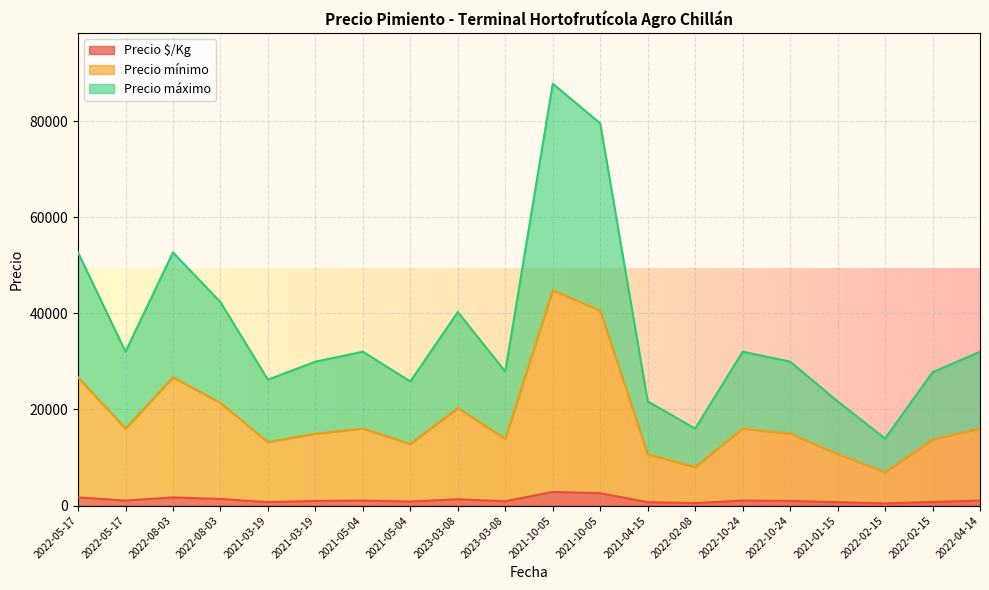

What is the value of the Precio $/Kg point at the 15th from the left?

1033